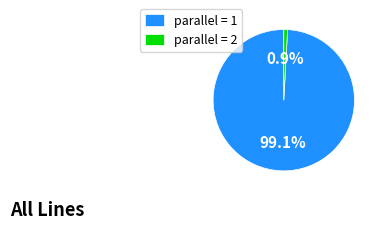

Which category accounts for the majority?

parallel = 1